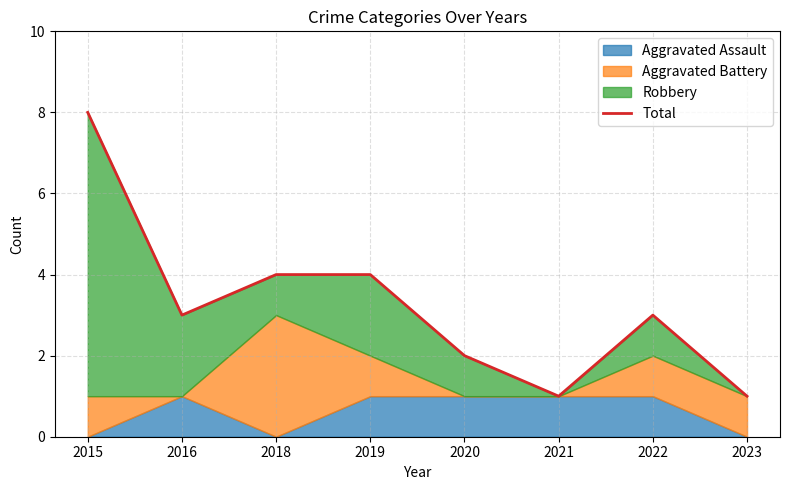

Where does the data first go above 3?

2015